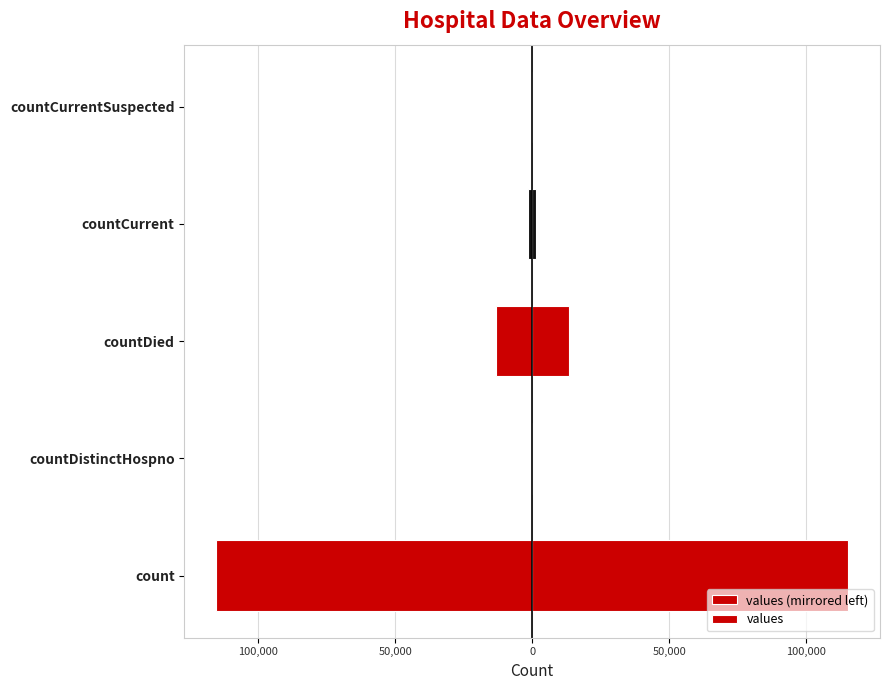

Is the value of values at countDistinctHospno greater than the value of values (mirrored left) at count?

Yes